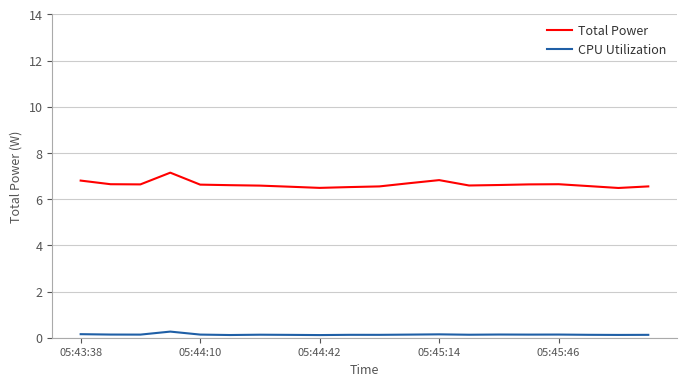

Which series has the largest range (max minus min)?

Total Power